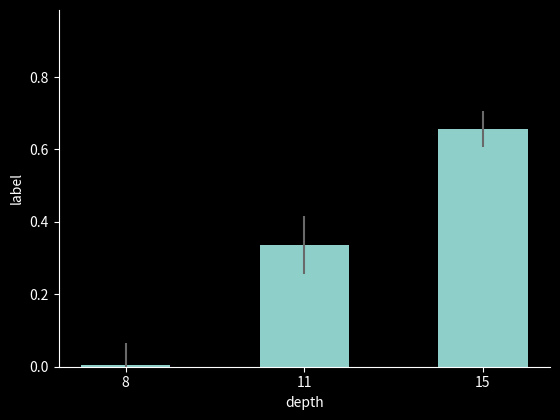

Rank the categories by value from highest to lowest.

15, 11, 8